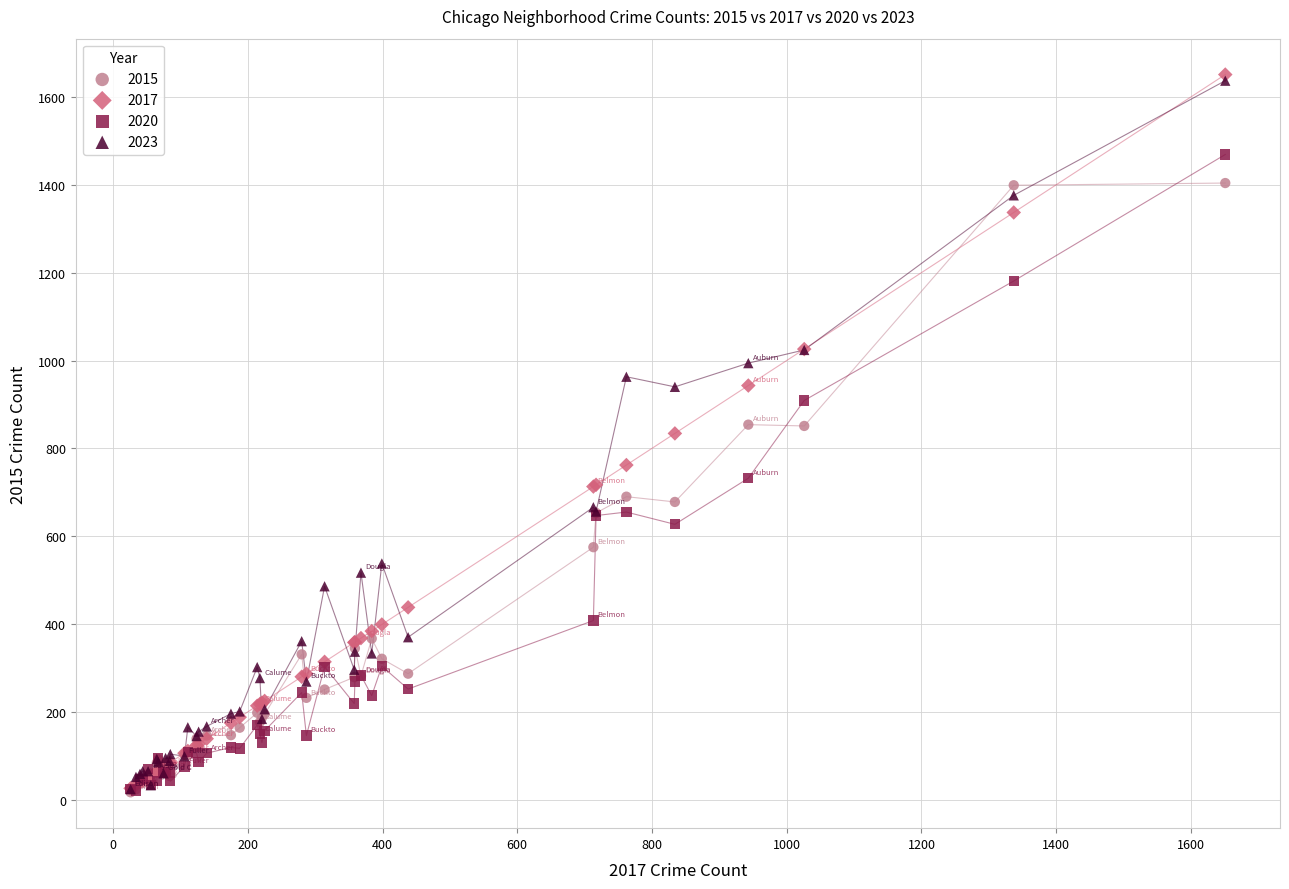

What are all the series names shown in the legend?

2015, 2017, 2020, 2023